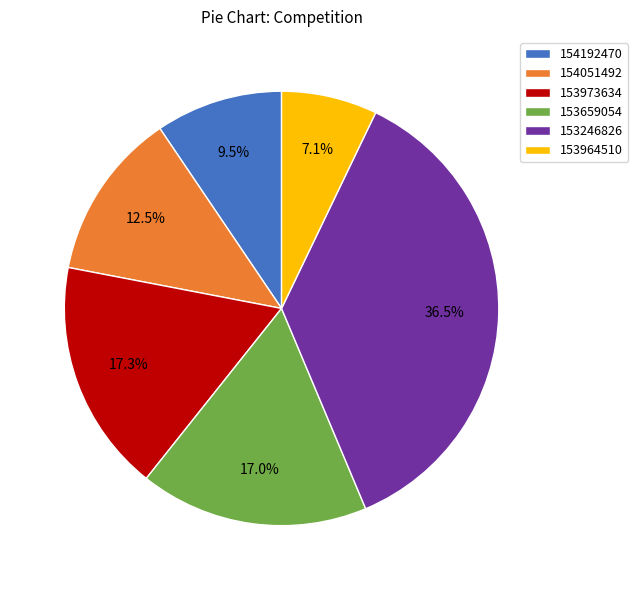

Between 154051492 and 153964510, which is larger?

154051492